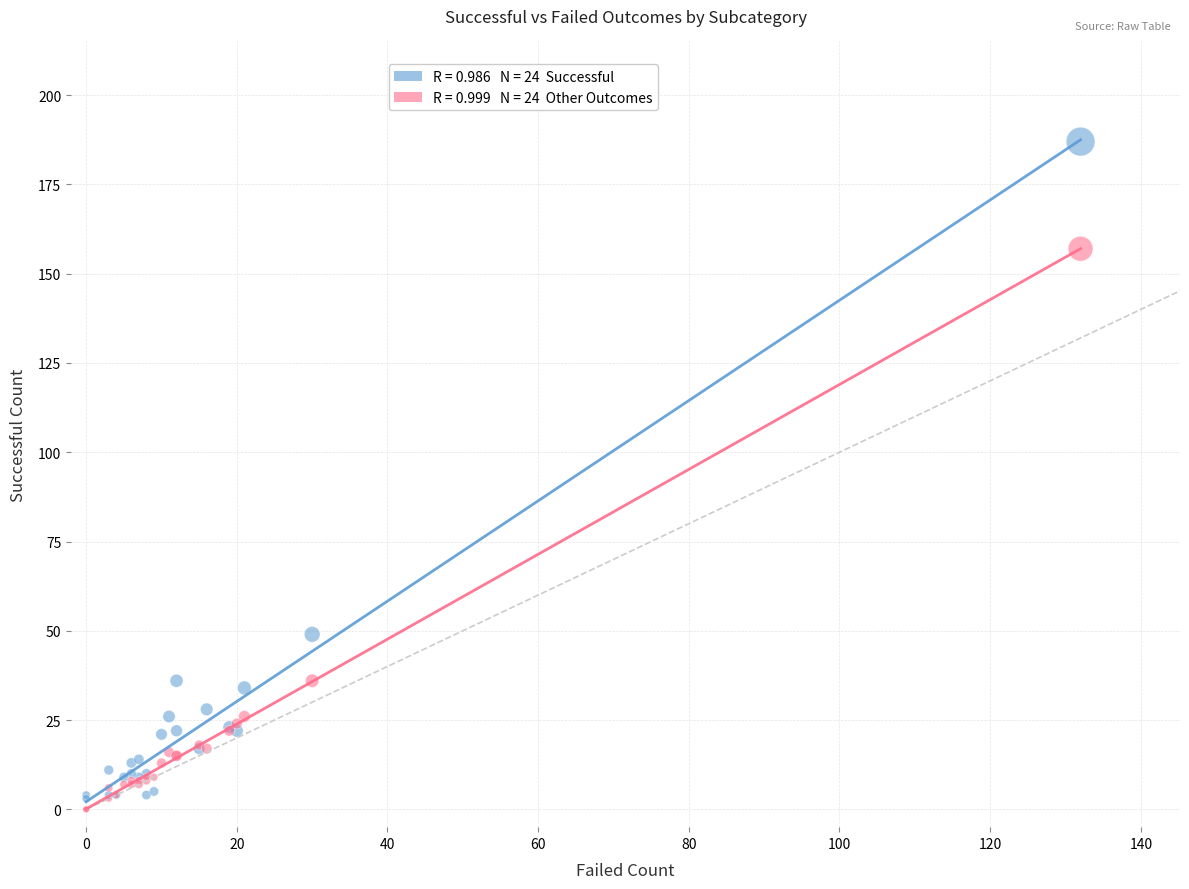

Across all series, what Y value is closest to 93?

49